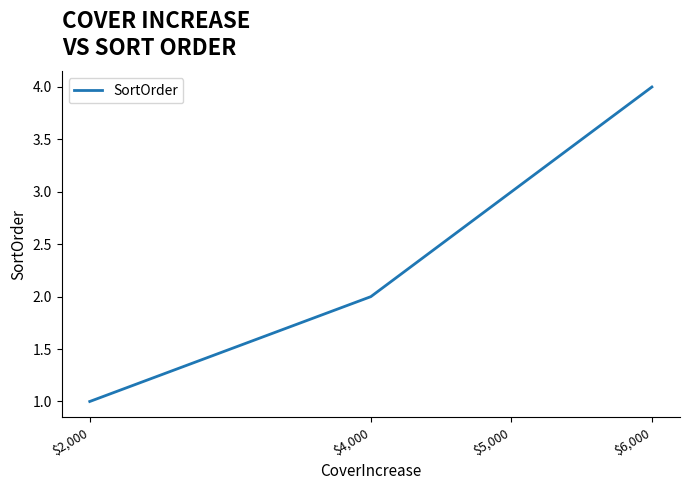

What is the sum of the values at $6,000 and $5,000?

7